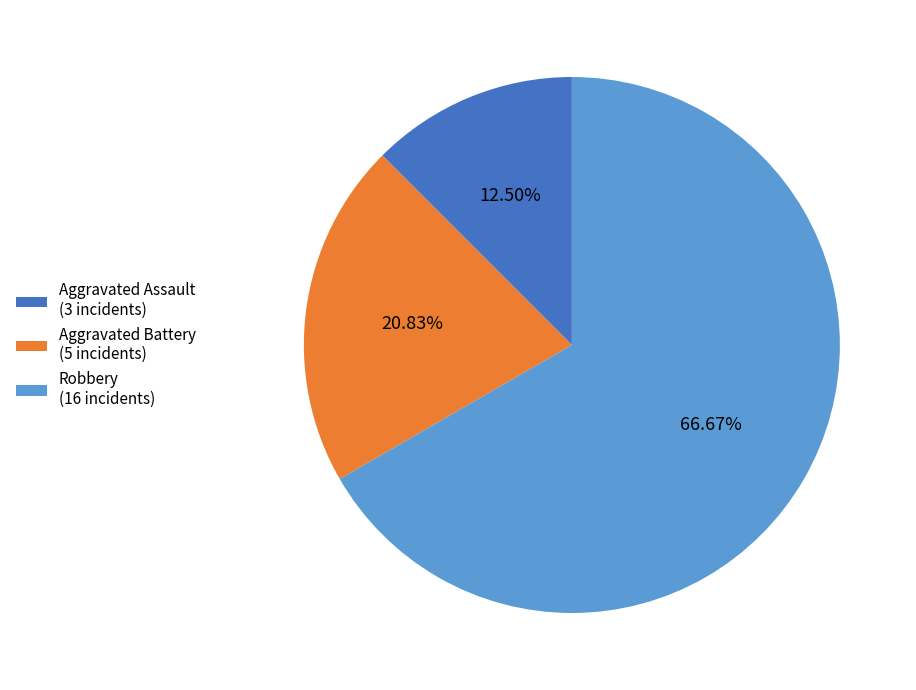

Count the number of slices in the pie.

3